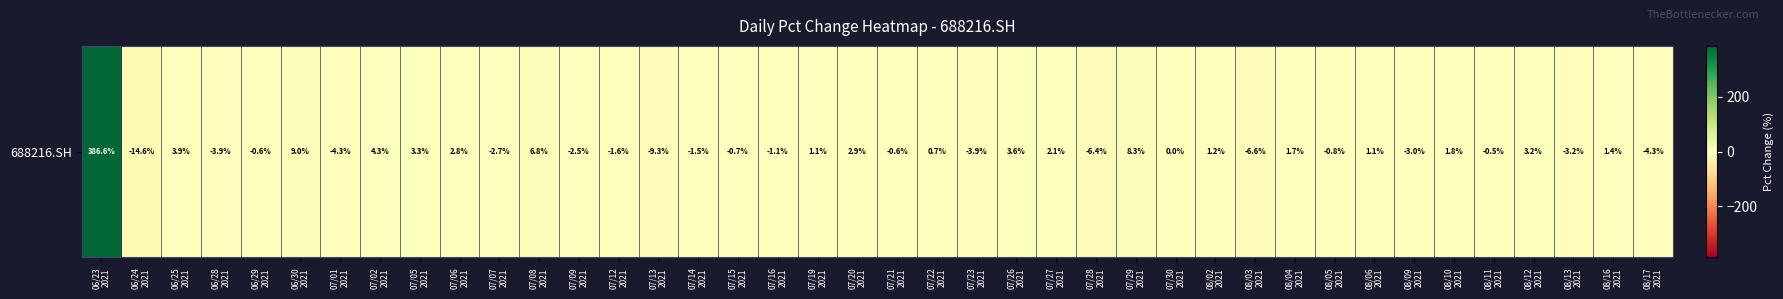

Reading left to right, list all the values displayed in this chart.

06/23
2021=386.6	06/24
2021=-14.6	06/25
2021=3.9	06/28
2021=-3.9	06/29
2021=-0.6	06/30
2021=9.0	07/01
2021=-4.3	07/02
2021=4.3	07/05
2021=3.3	07/06
2021=2.8	07/07
2021=-2.7	07/08
2021=6.8	07/09
2021=-2.5	07/12
2021=-1.6	07/13
2021=-9.3	07/14
2021=-1.5	07/15
2021=-0.7	07/16
2021=-1.1	07/19
2021=1.1	07/20
2021=2.9	07/21
2021=-0.6	07/22
2021=0.7	07/23
2021=-3.9	07/26
2021=3.6	07/27
2021=2.1	07/28
2021=-6.4	07/29
2021=8.3	07/30
2021=0.0	08/02
2021=1.2	08/03
2021=-6.6	08/04
2021=1.7	08/05
2021=-0.8	08/06
2021=1.1	08/09
2021=-3.0	08/10
2021=1.8	08/11
2021=-0.5	08/12
2021=3.2	08/13
2021=-3.2	08/16
2021=1.4	08/17
2021=-4.3